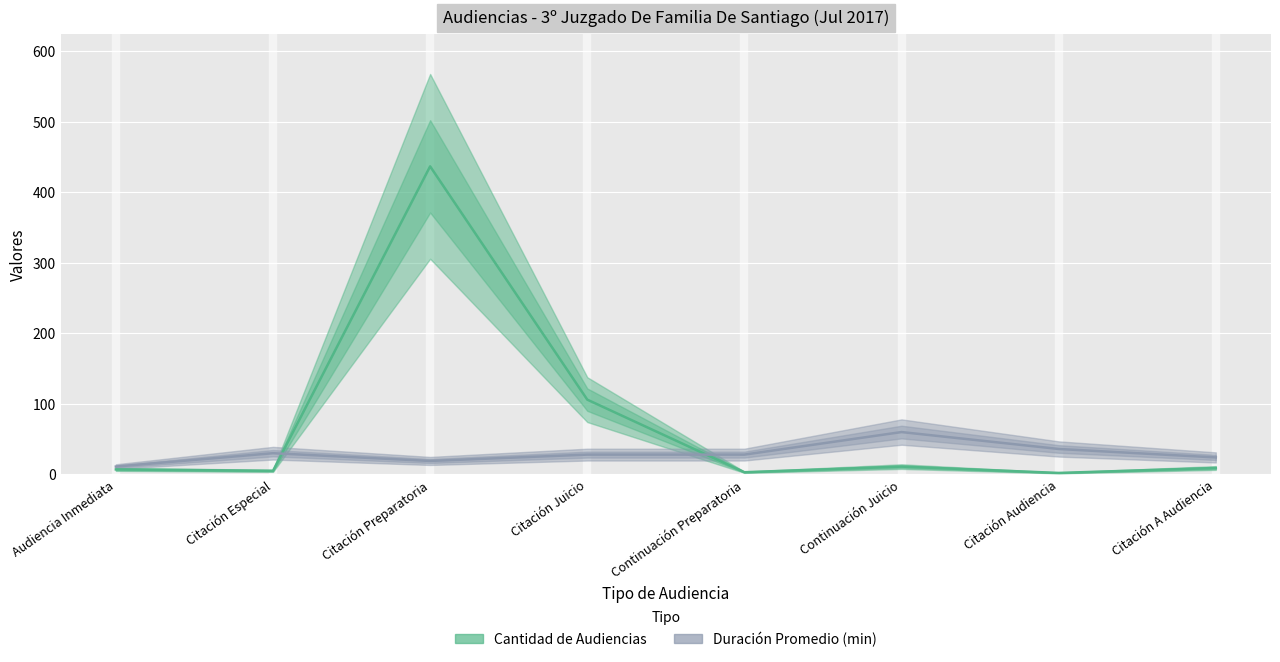

What is the spread (max minus min) of values at Audiencia Inmediata?

4